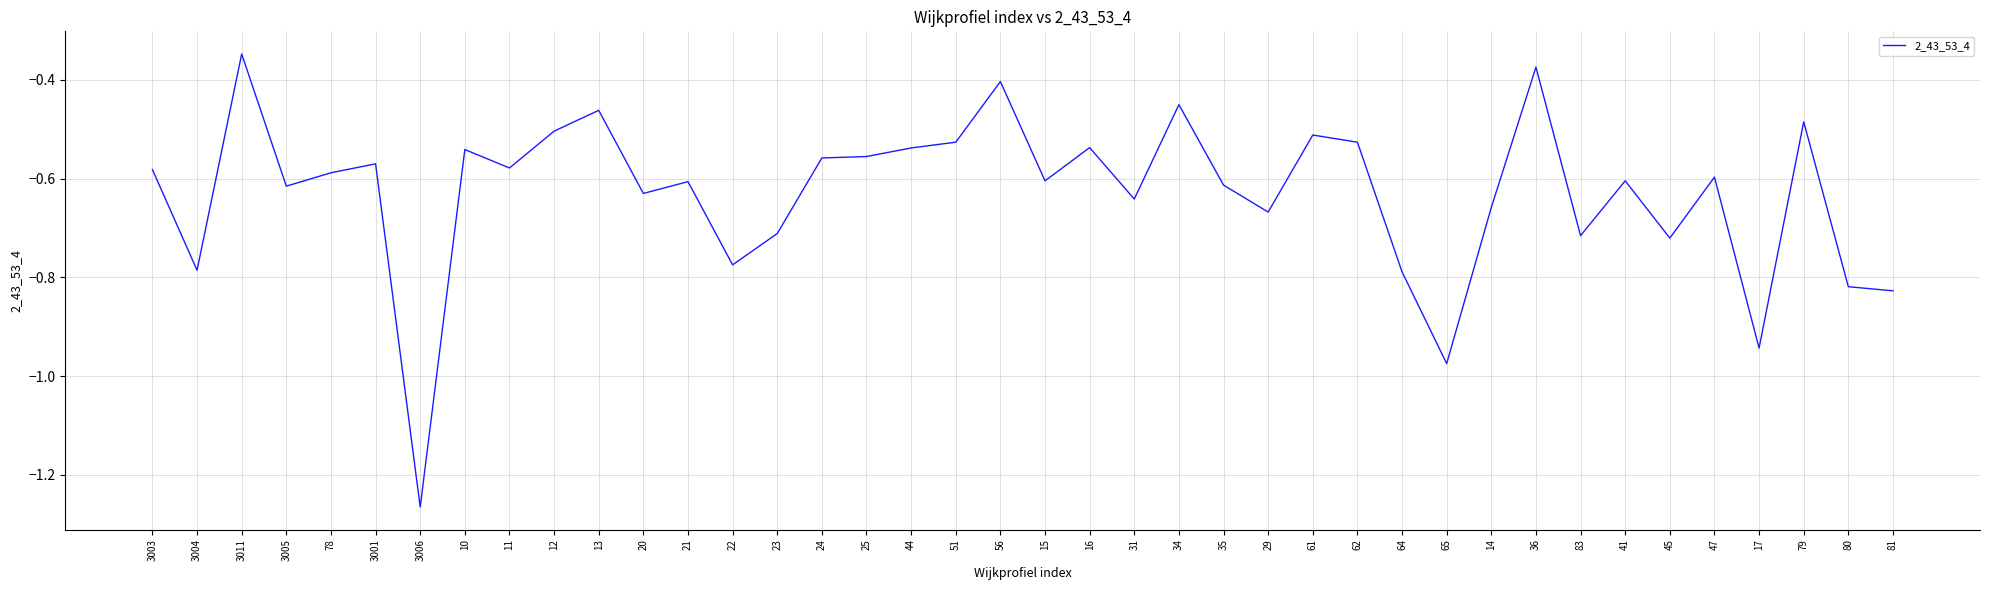

True or false: there are more than 1 points higher than both neighbors.

True